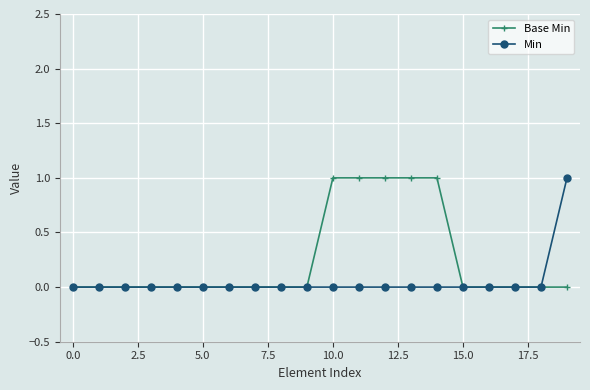

What is the value of the Base Min point at the 11th from the left?

1